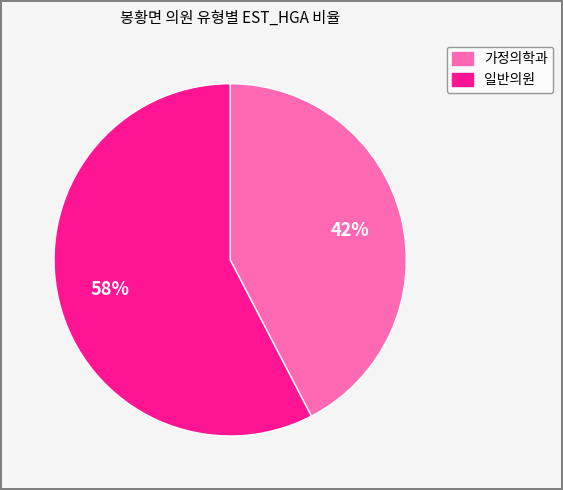

Does any single category account for the majority?

Yes